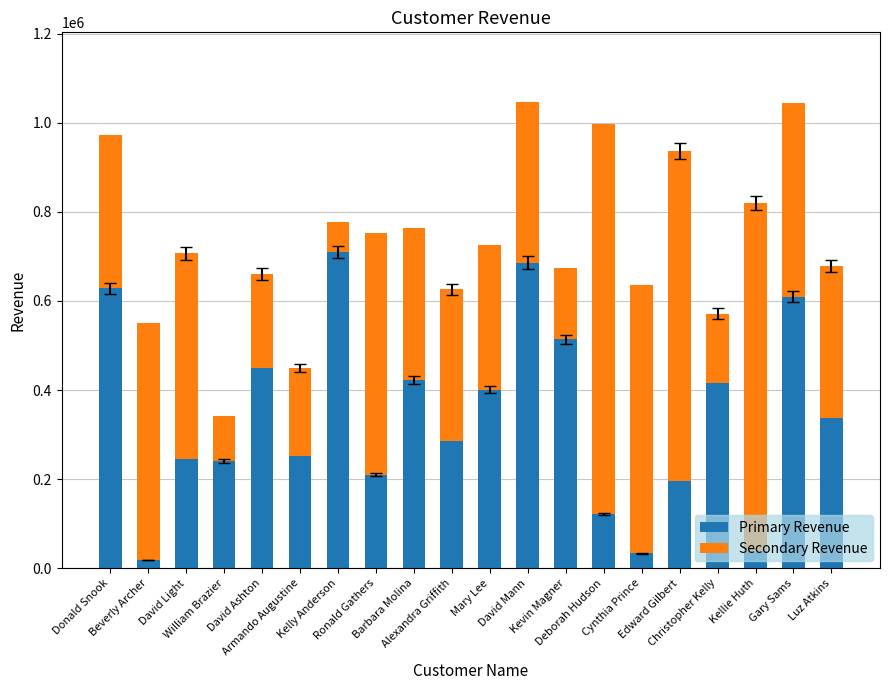

What is the difference between the highest and lowest values at Ronald Gathers?

331985.0